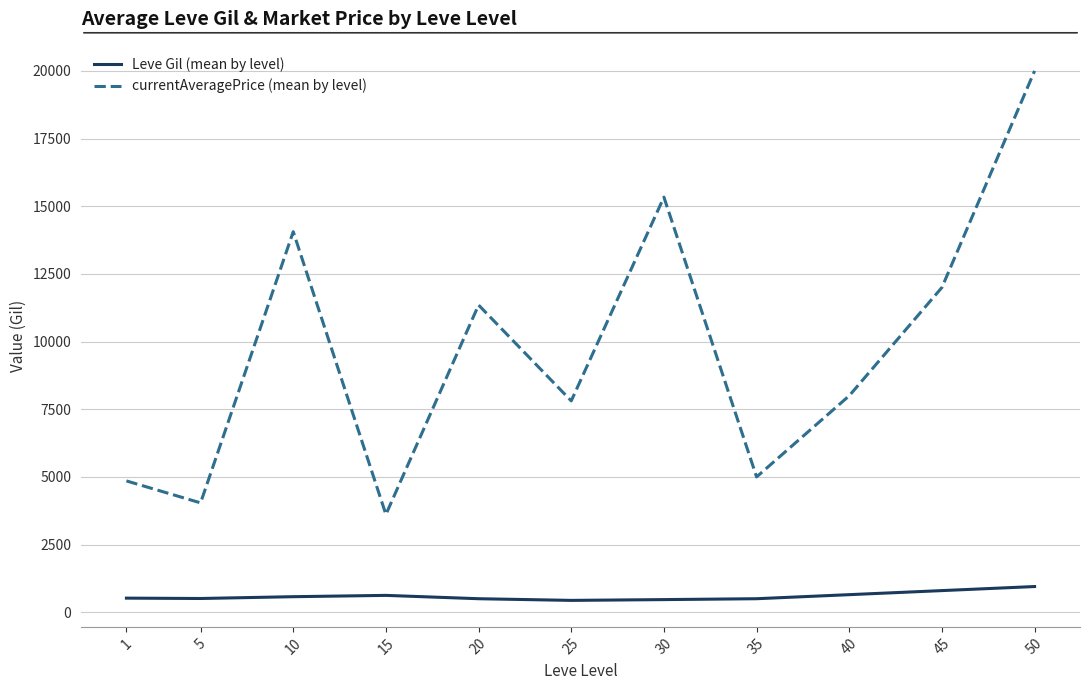

Which series changed the most between 10 and 45?

currentAveragePrice (mean by level)